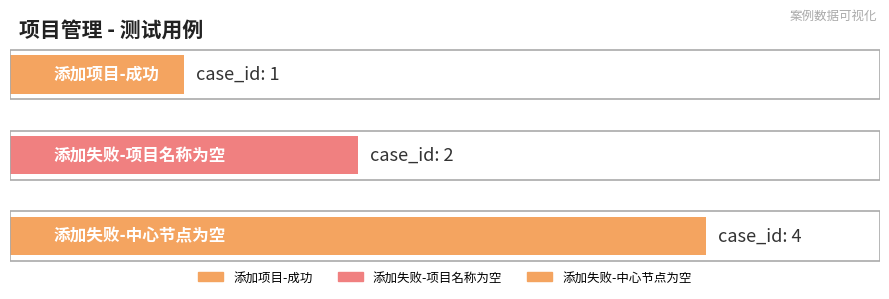

What is the maximum value shown in the chart?

4